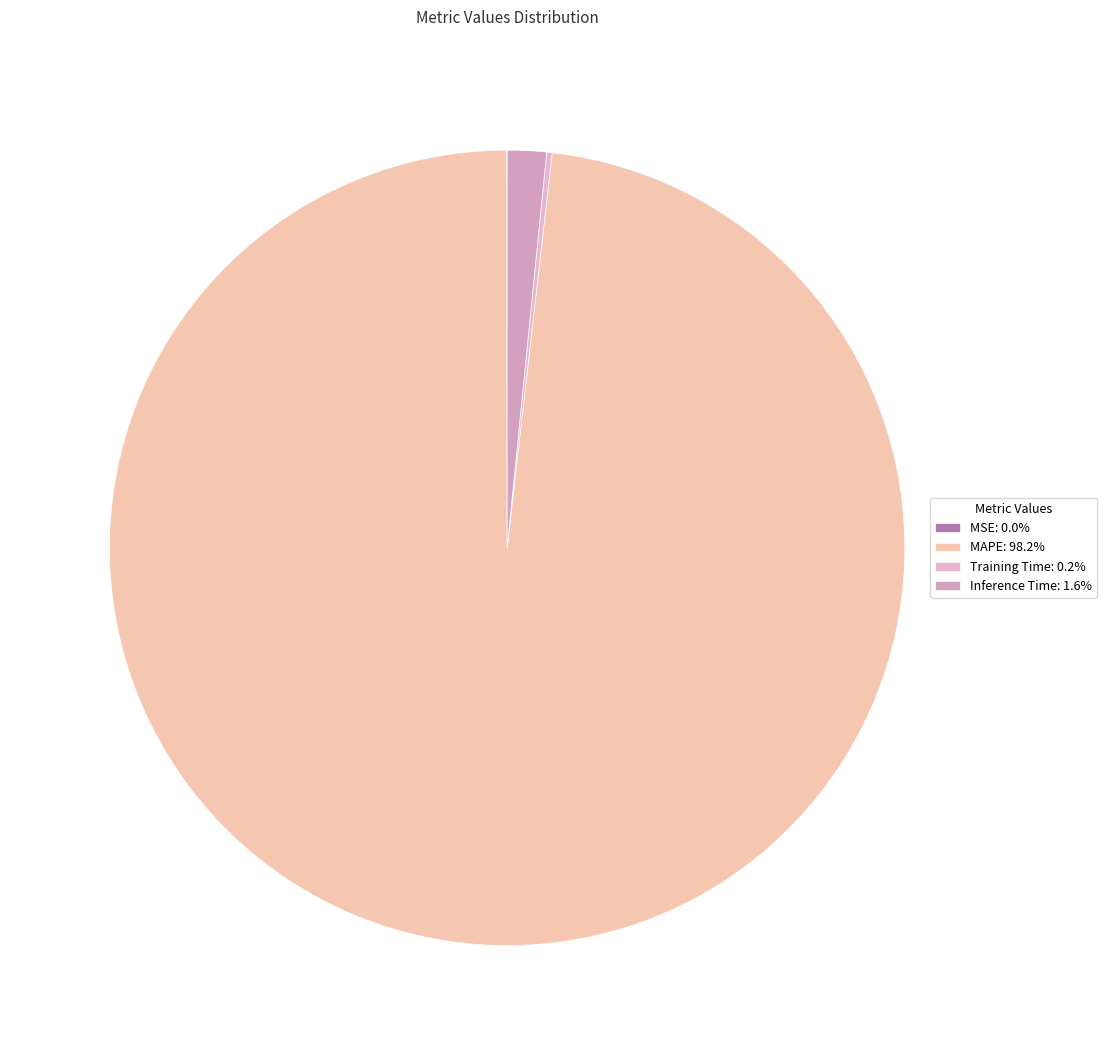

Which slice is the largest?

MAPE